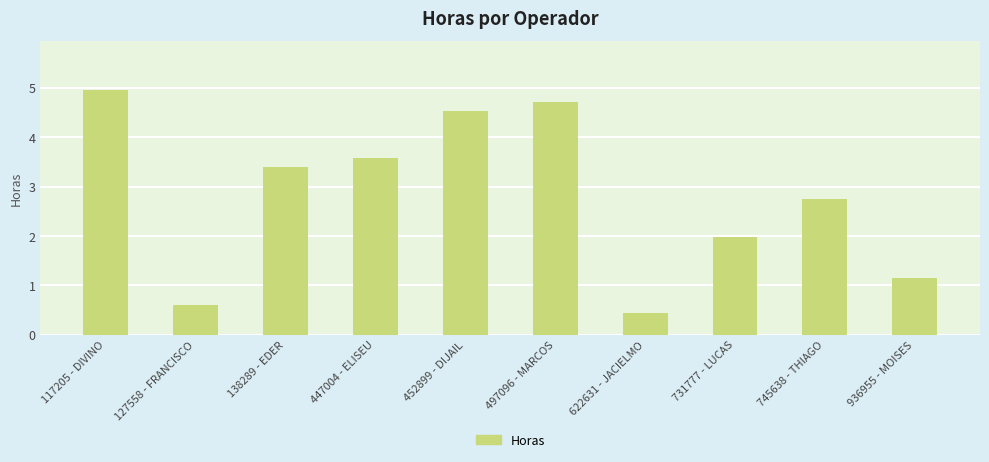

How many series are shown in this chart?

1